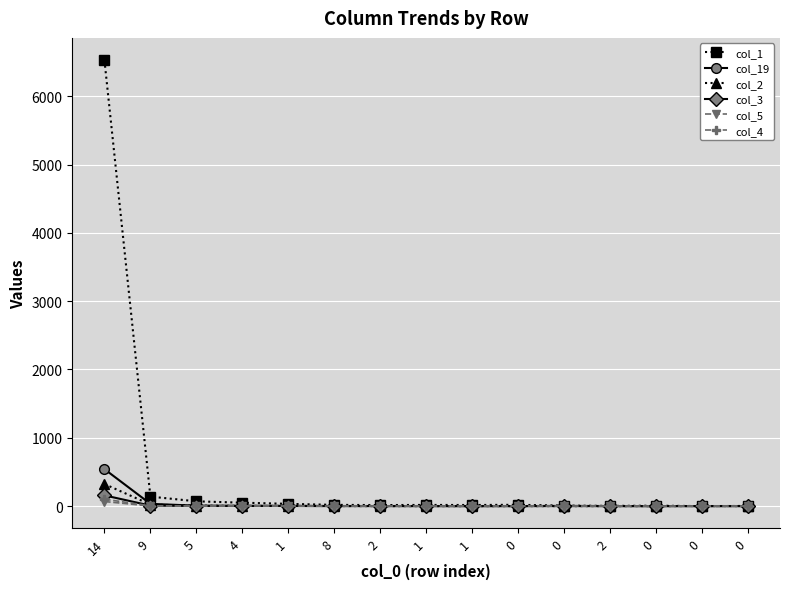

Which series has the largest total across all categories?

col_1